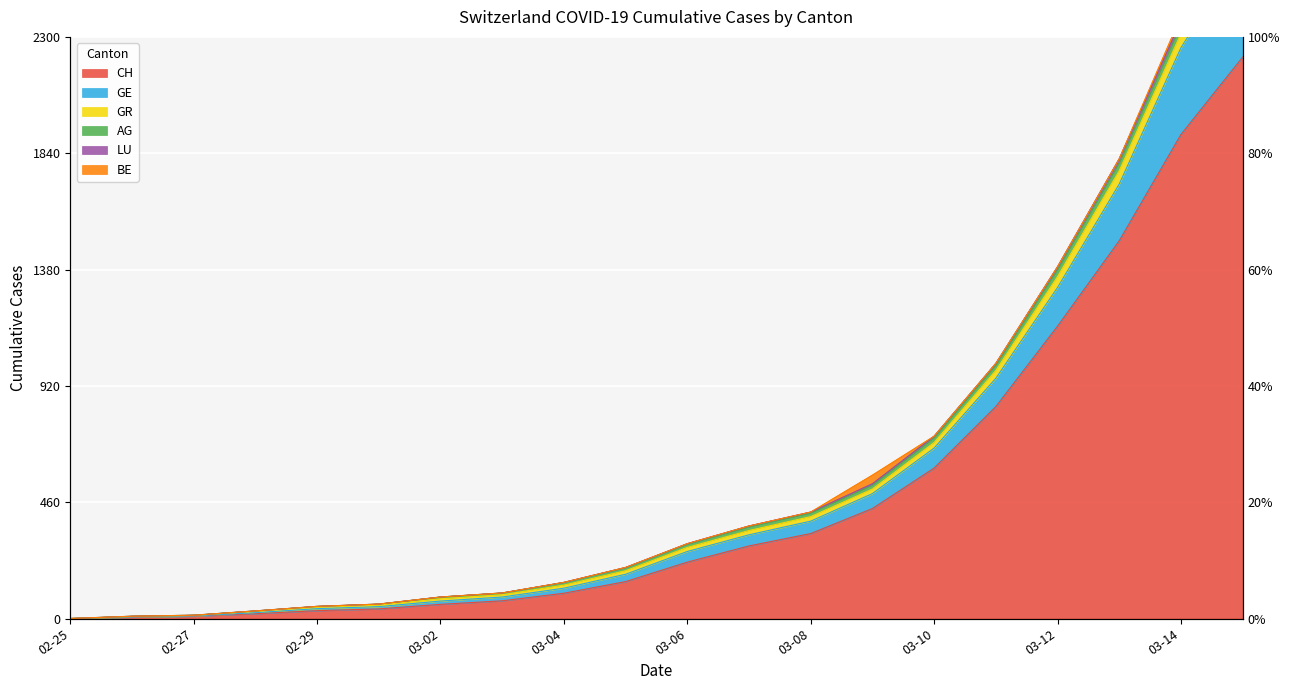

What value does the CH series have at 2020-03-07, to the nearest 100?

300